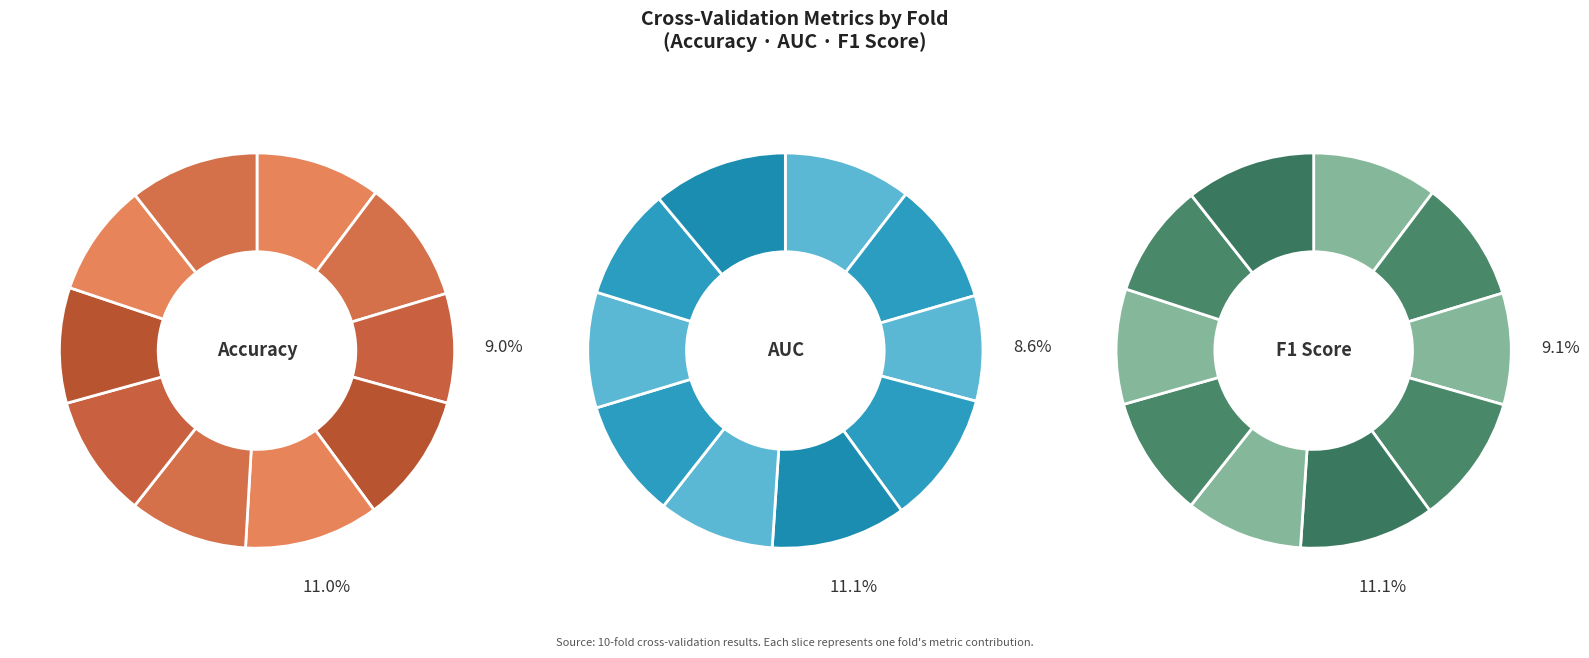

To the nearest percent, what is the combined percentage of Accuracy and 3?

21%